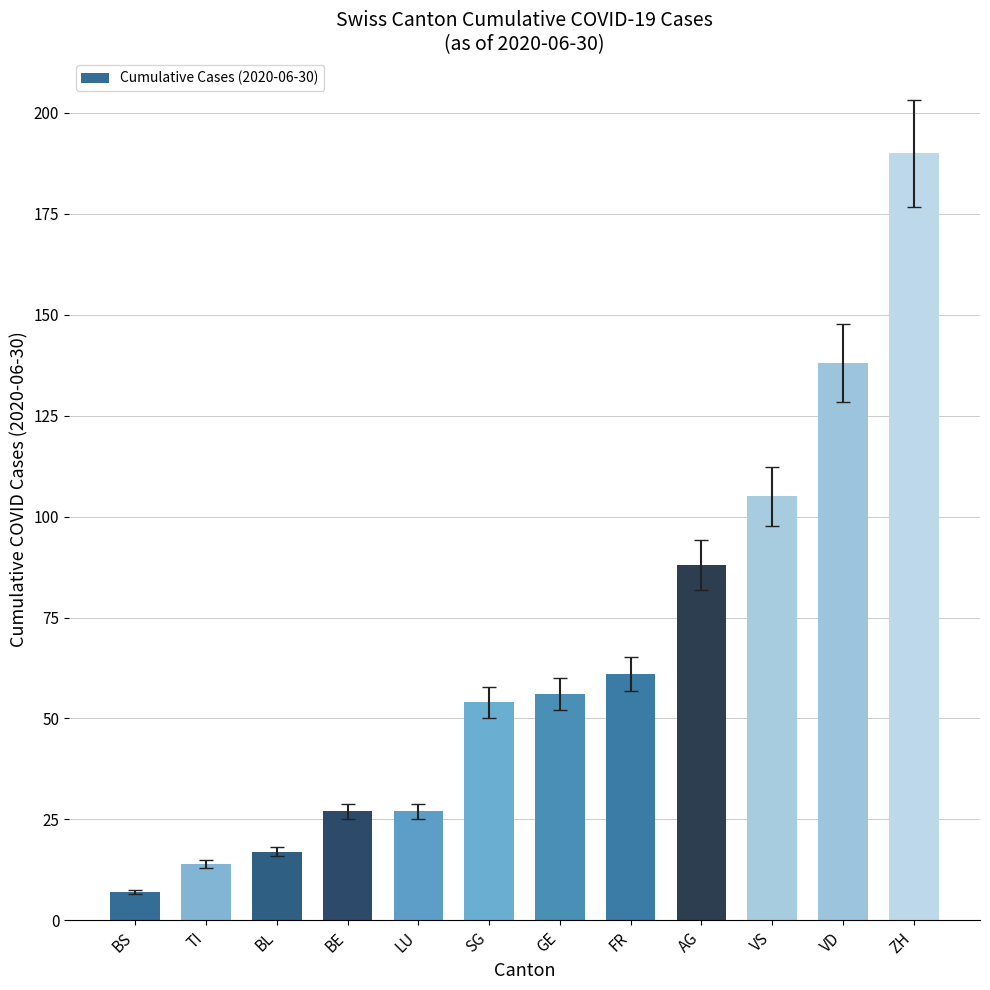

What is the maximum value shown in the chart?

190